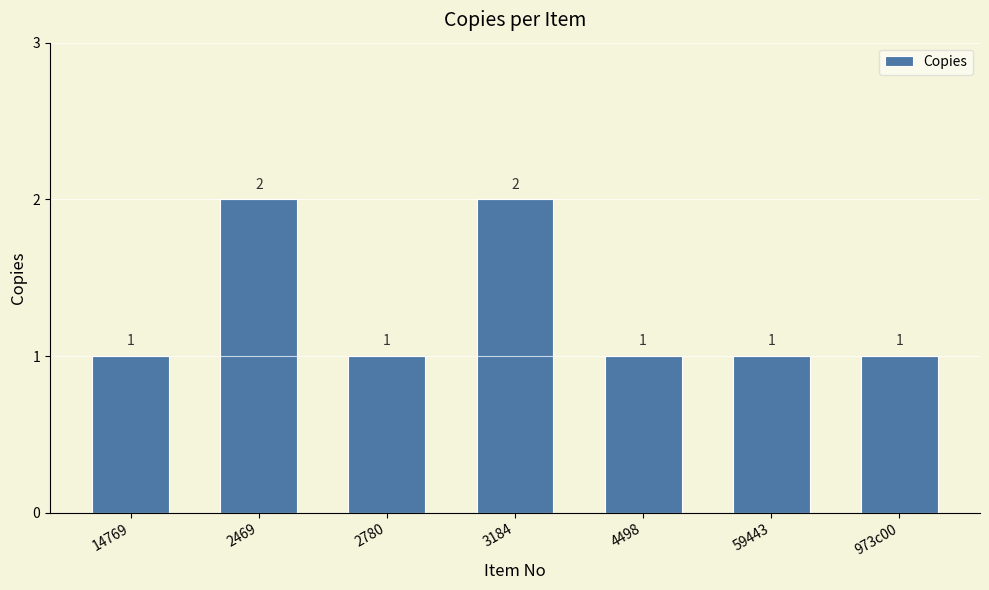

Reading left to right, transcribe all the data shown in this chart.

14769=1	2469=2	2780=1	3184=2	4498=1	59443=1	973c00=1